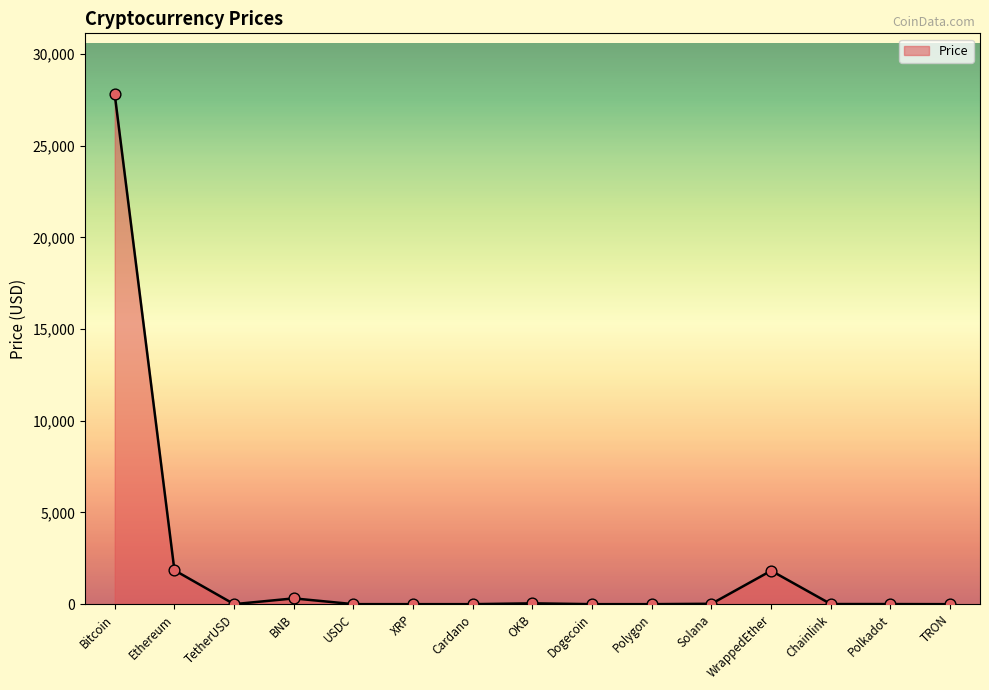

What is the change in value from Ethereum to XRP?

-1849.7